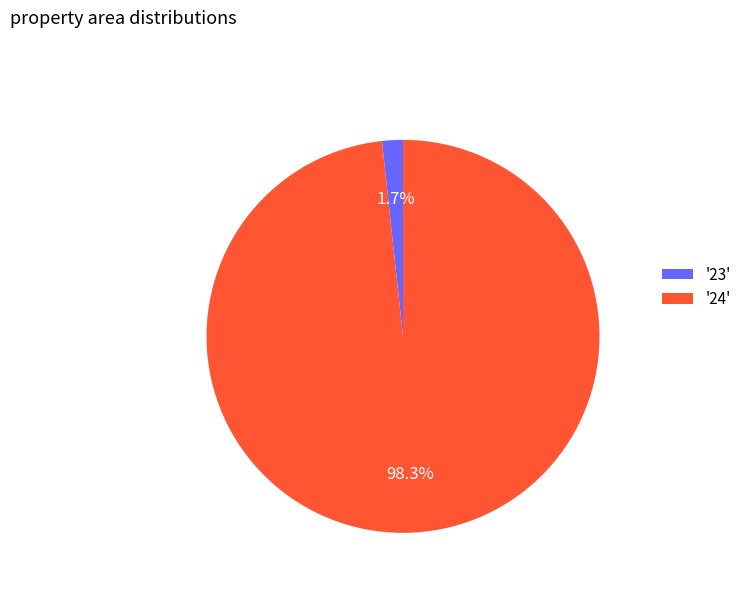

To the nearest percent, what is the difference between the largest and smallest slice percentages?

97%